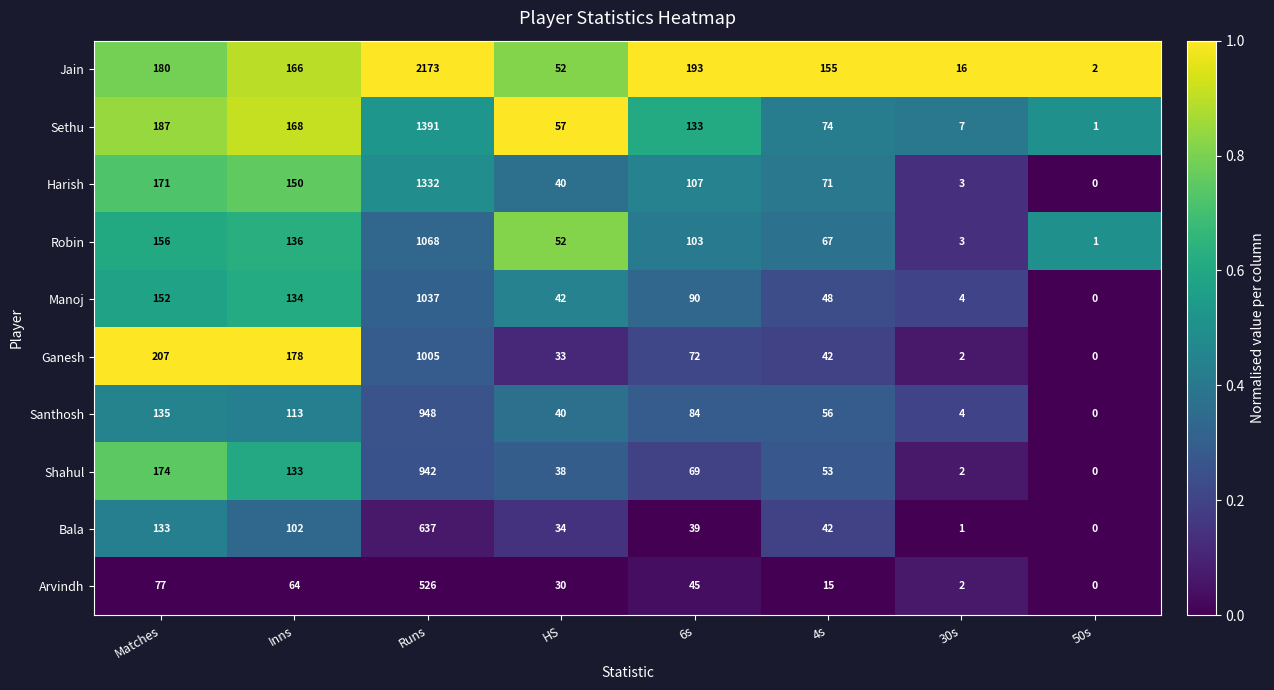

Rank the series at 6s from lowest to highest value.

Bala, Arvindh, Shahul, Ganesh, Santhosh, Manoj, Robin, Harish, Sethu, Jain